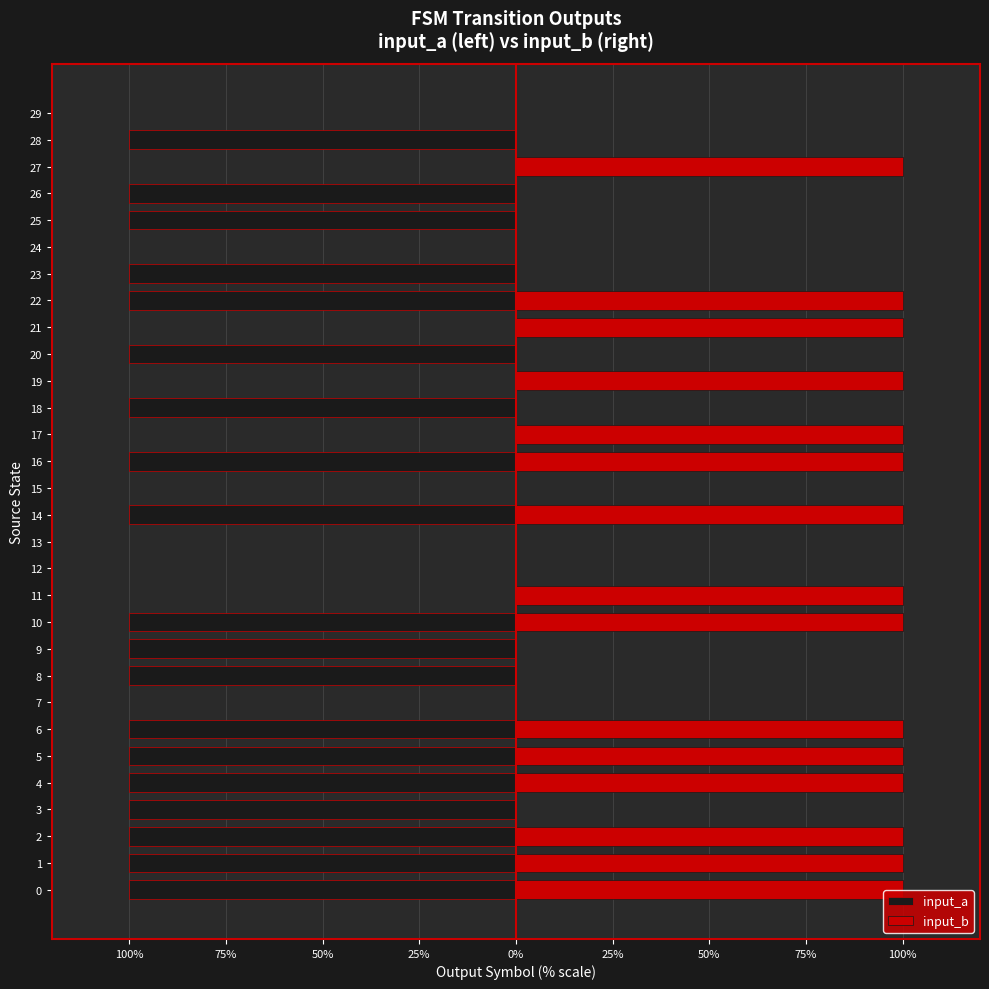

Is the value of input_a at 24 greater than the value of input_b at 25?

No